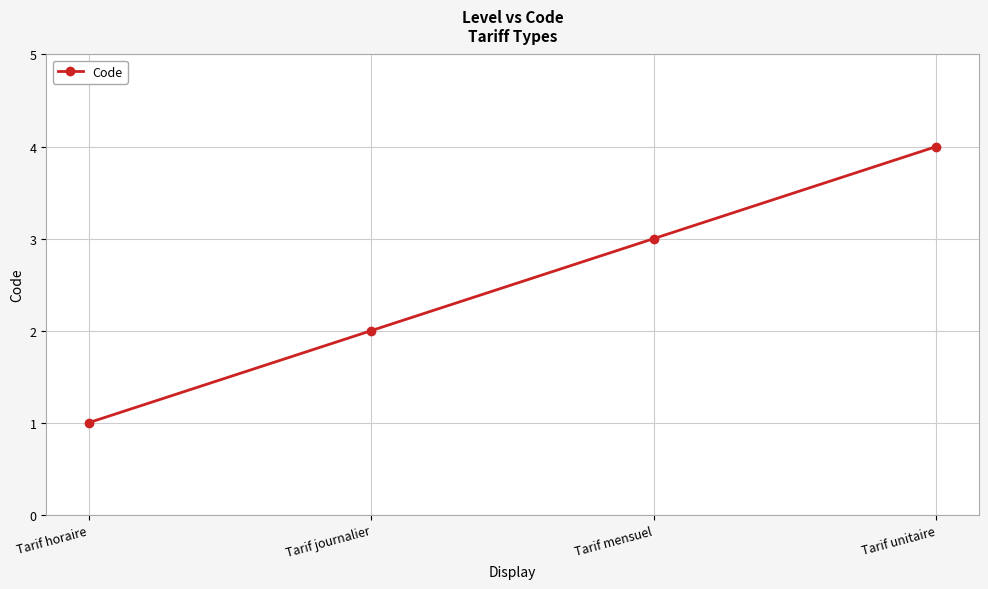

Which label corresponds to the smallest value in the chart?

Tarif horaire